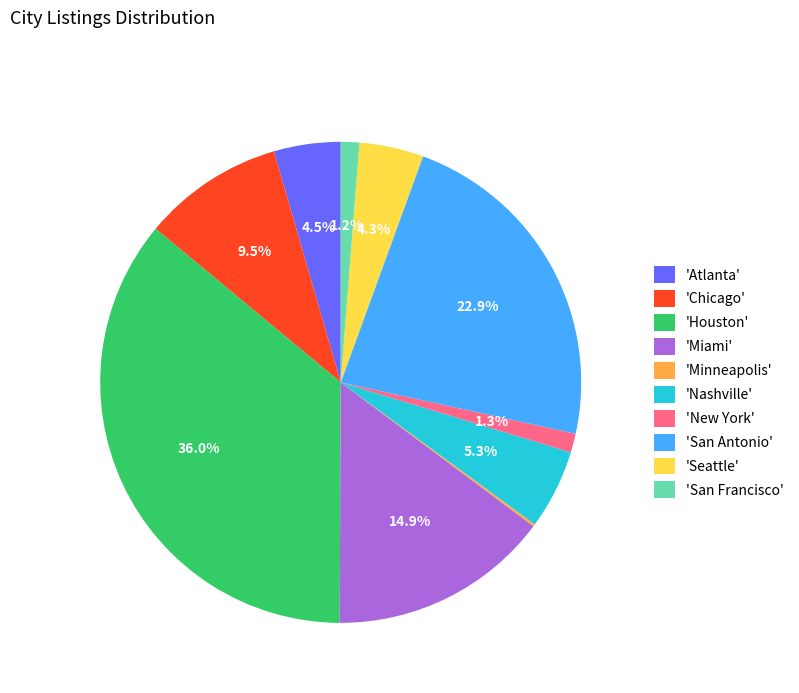

Is there any slice that represents more than half of the pie?

No